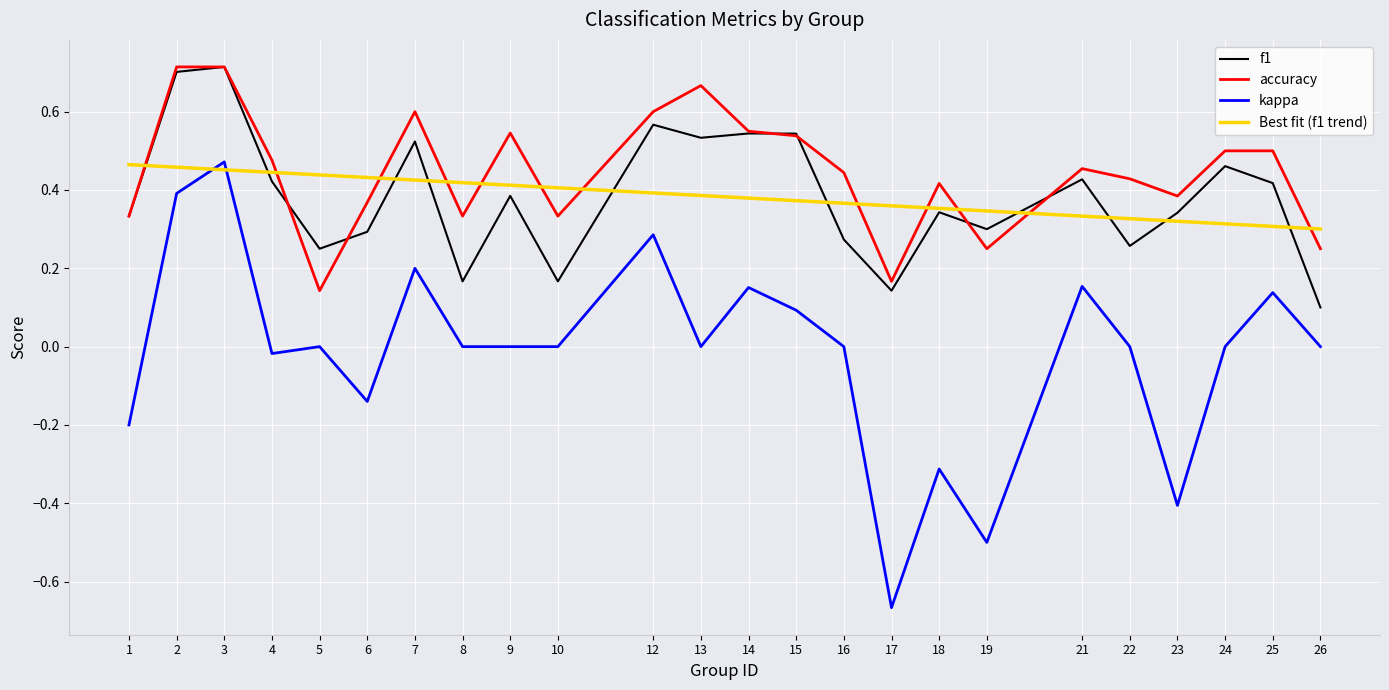

Which category has the lowest value in the f1 series?

26